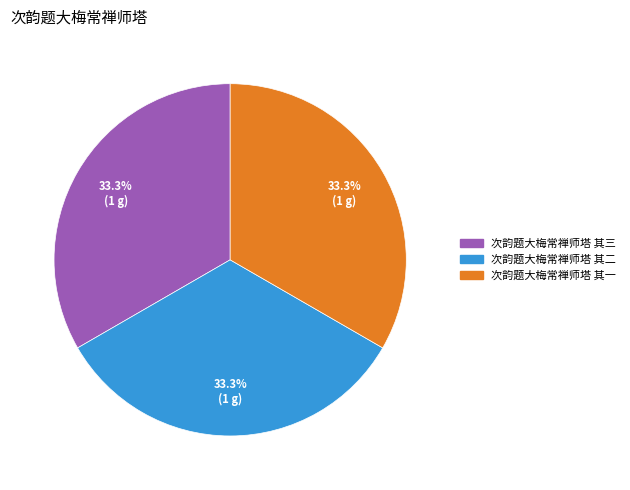

What is the ratio of the value at 次韵题大梅常禅师塔 其二 to the value at 次韵题大梅常禅师塔 其三?

1.0